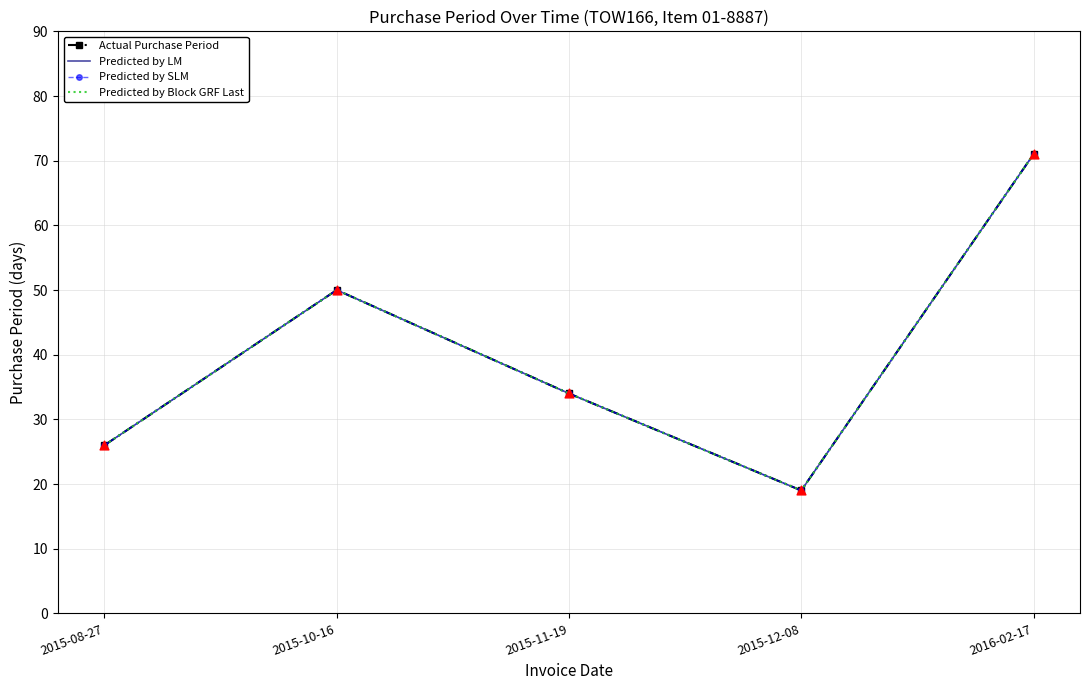

At which category is the sum across all series the highest?

2016-02-17